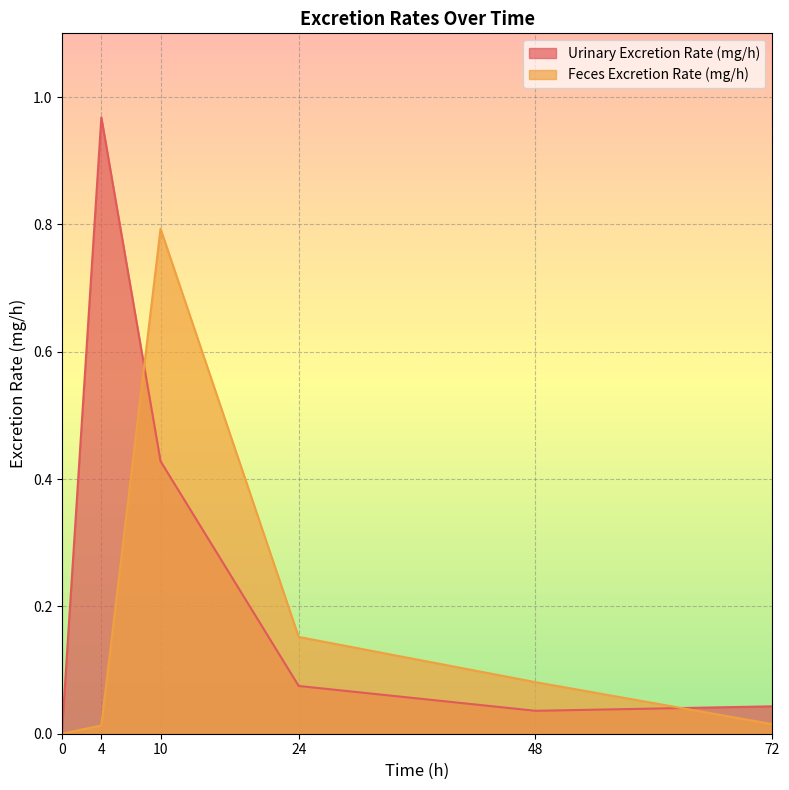

List the labels in order of Urinary Excretion Rate (mg/h) value, largest first.

4, 10, 24, 72, 48, 0